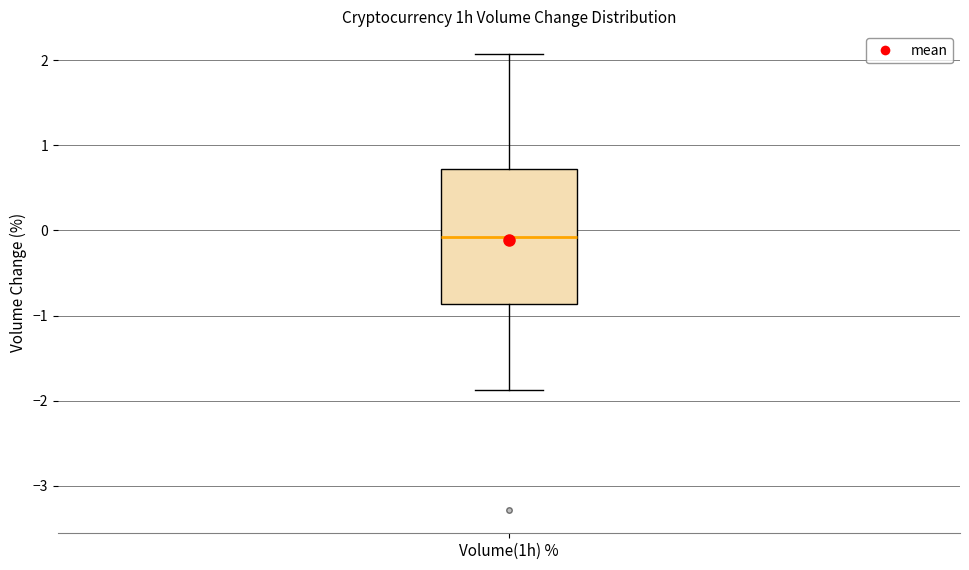

Transcribe this box plot: give where the median line is, the range the box spans, and where the two whiskers end, as read against the y-axis. The values are not printed on the chart, so give them approximately, as read against the axis.

median -0.1, box -0.9 to 0.7, whiskers -1.9 to 2.1